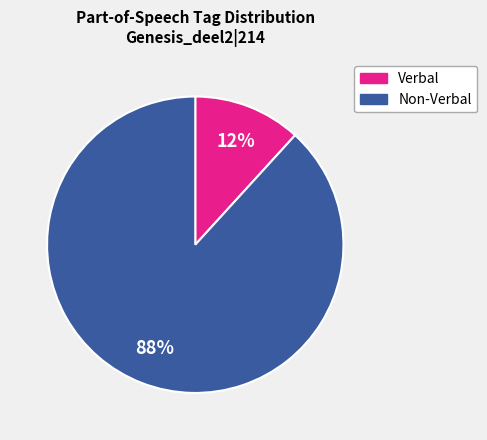

To the nearest percent, what is the difference between the largest and smallest slice percentages?

76%